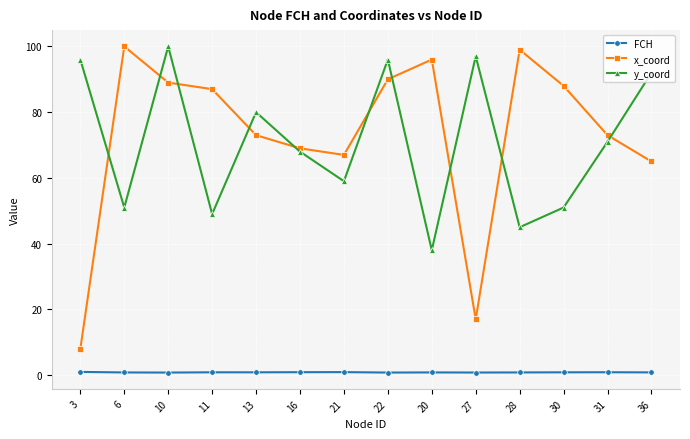

Is it true that x_coord equals 99.0 at 28?

True